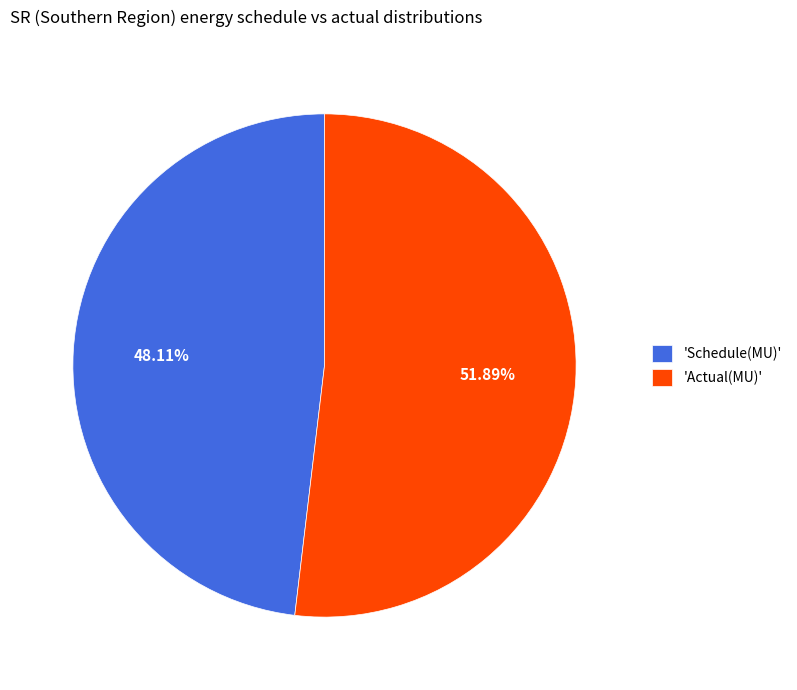

Does any single category account for the majority?

Yes